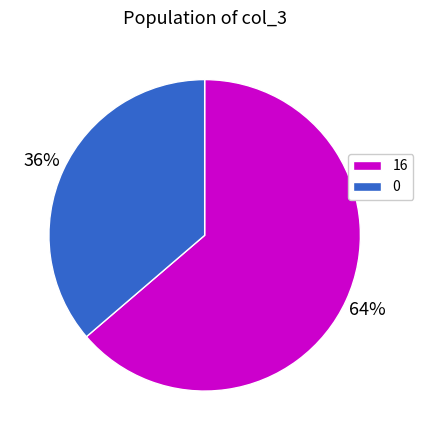

How many slices are in this pie chart?

2